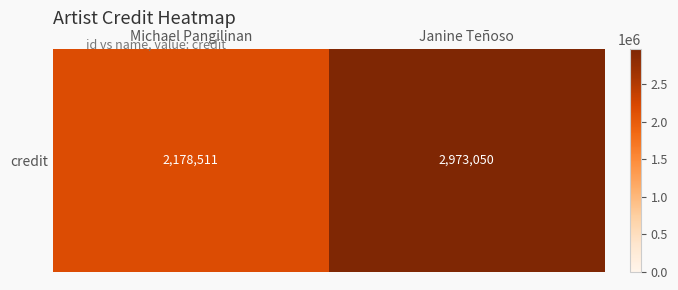

What is the difference between the values at Michael Pangilinan and Janine Teñoso?

794539